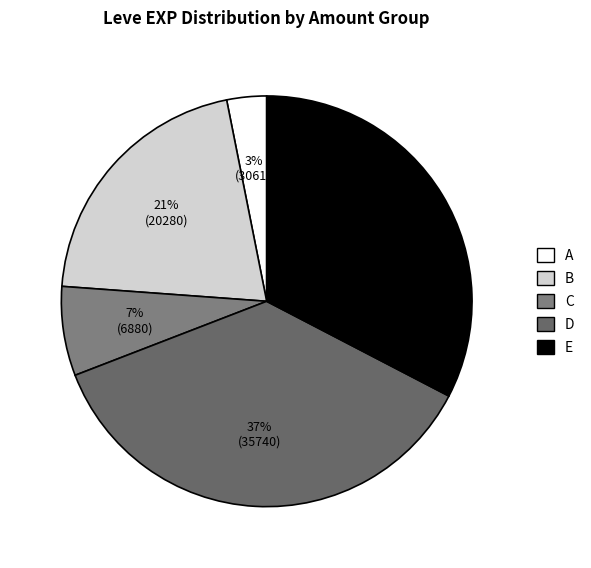

How many segments does this pie chart have?

5